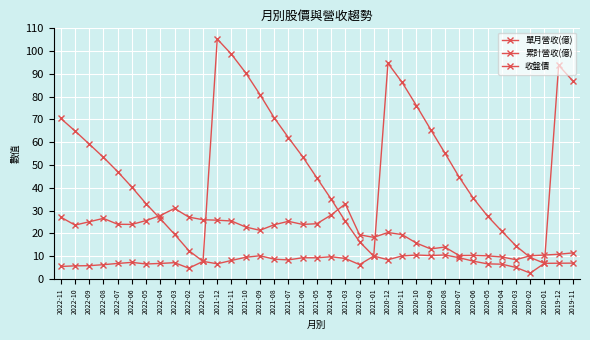

How many series are shown in this chart?

3